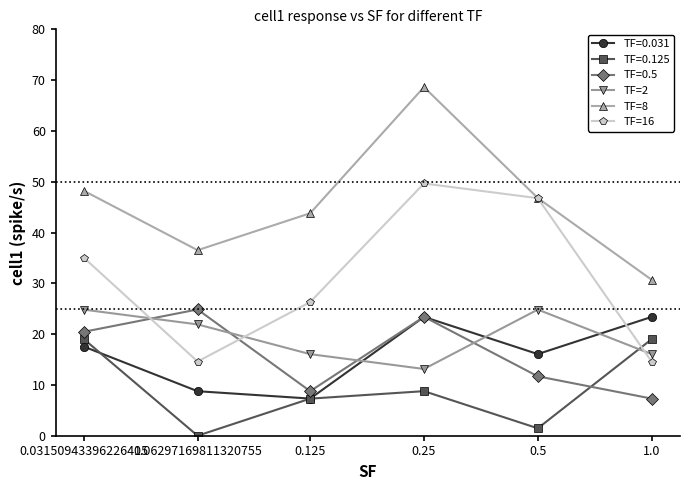

Count the number of data series in this chart.

6